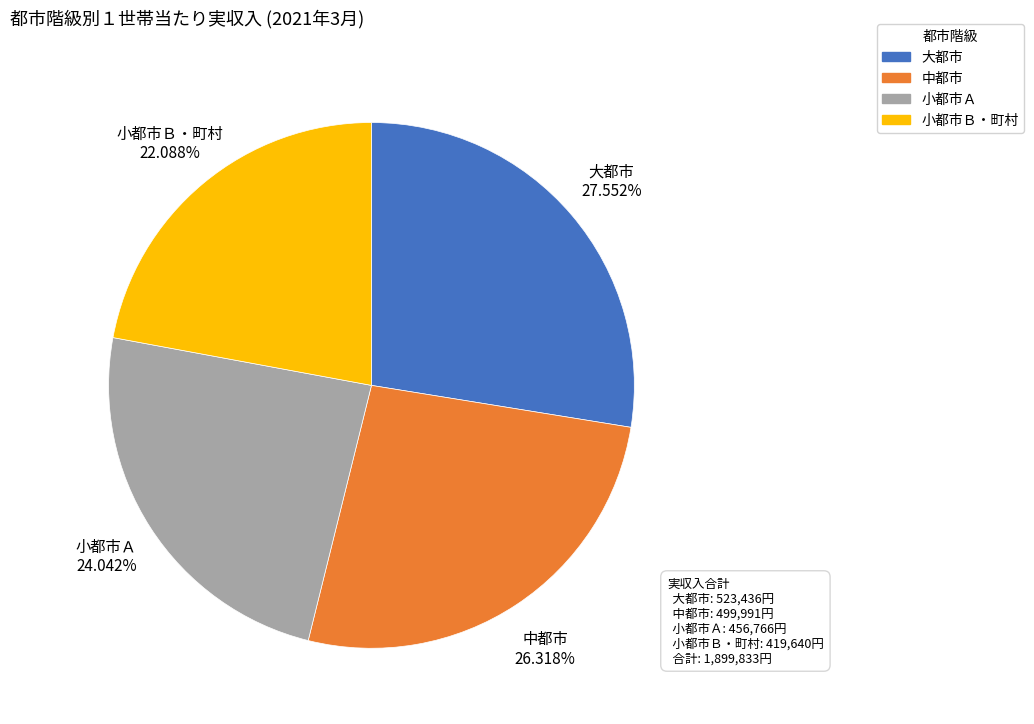

Which category has the biggest portion of the pie?

大都市